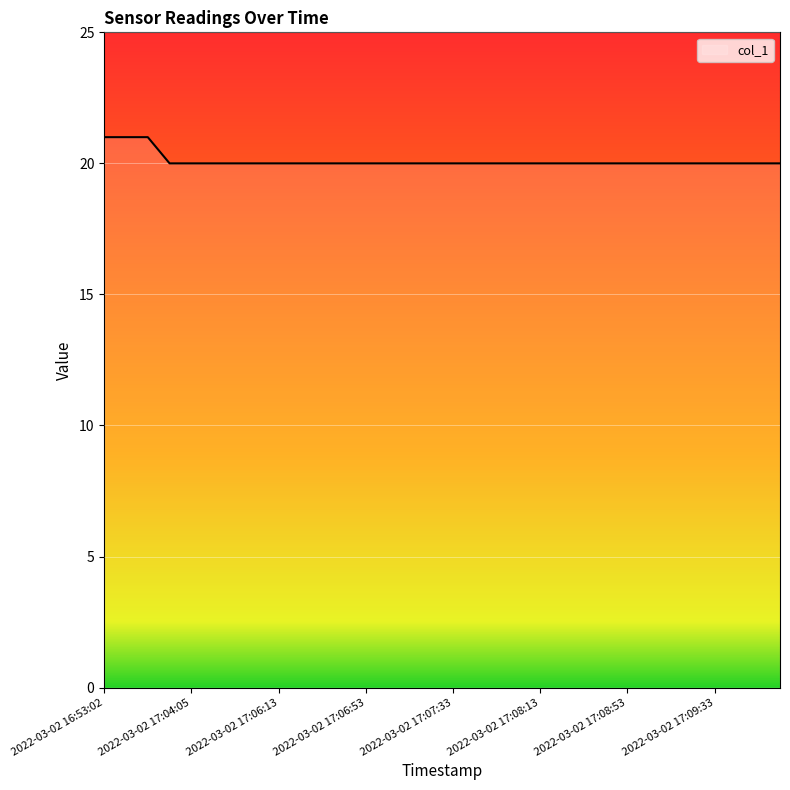

What is the minimum value shown in the chart?

20